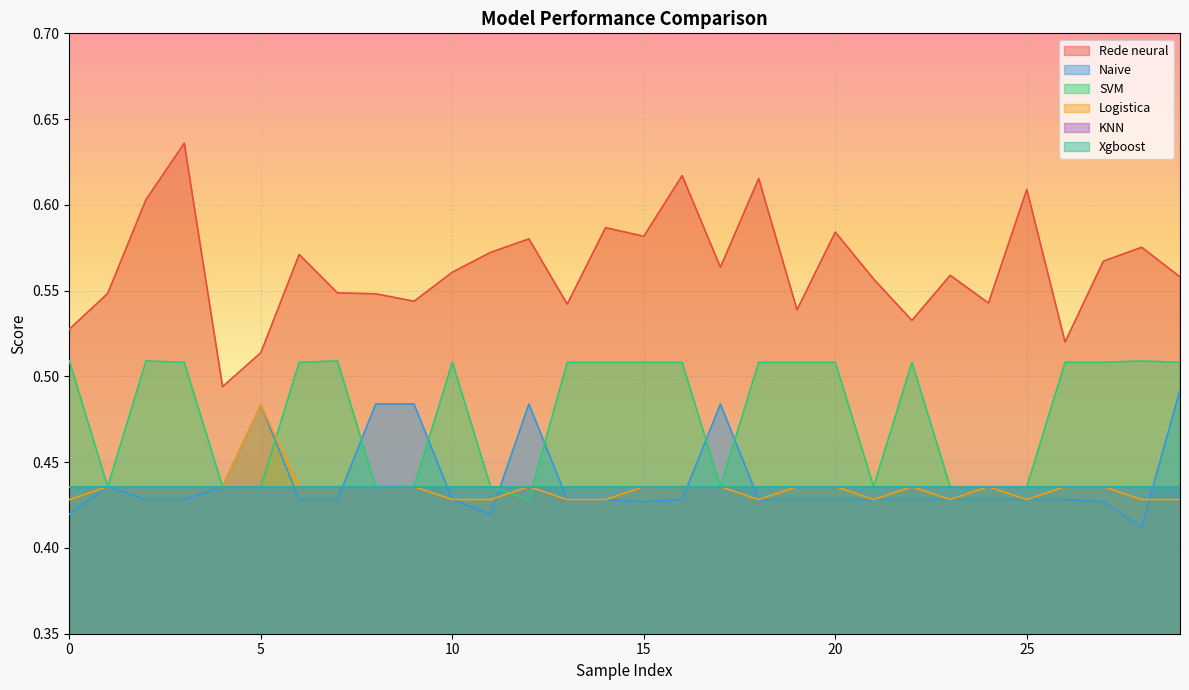

At how many categories does at least one series exceed 0?

30